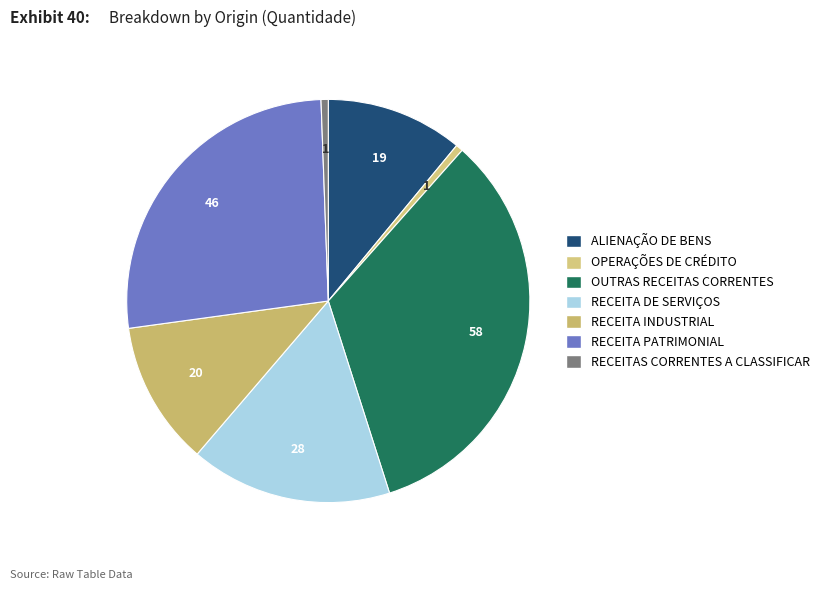

How much of the chart is everything except RECEITA PATRIMONIAL?

73.4%